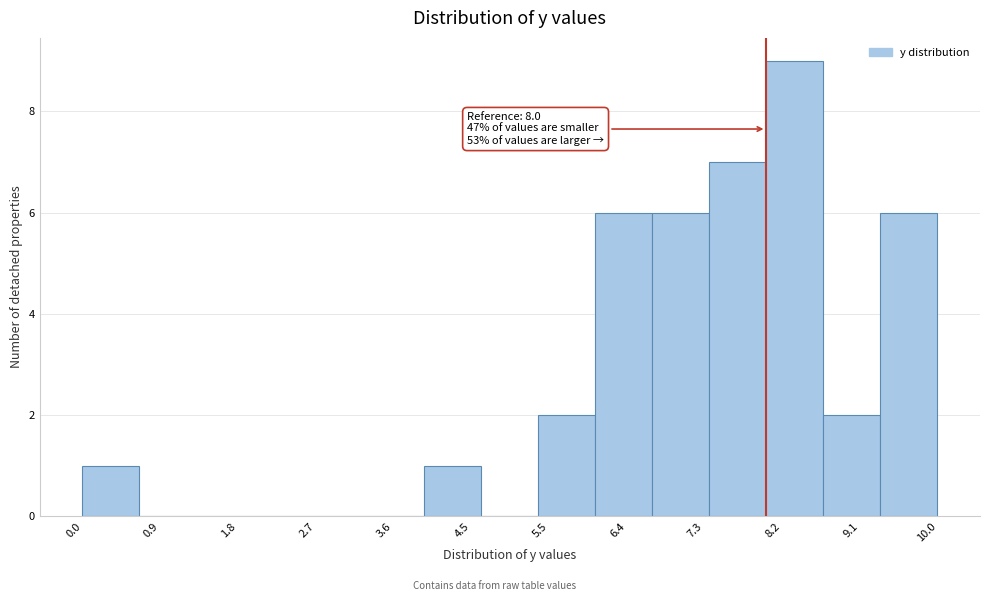

Over which range of the x-axis is the bar tallest?

8.0 to 8.7